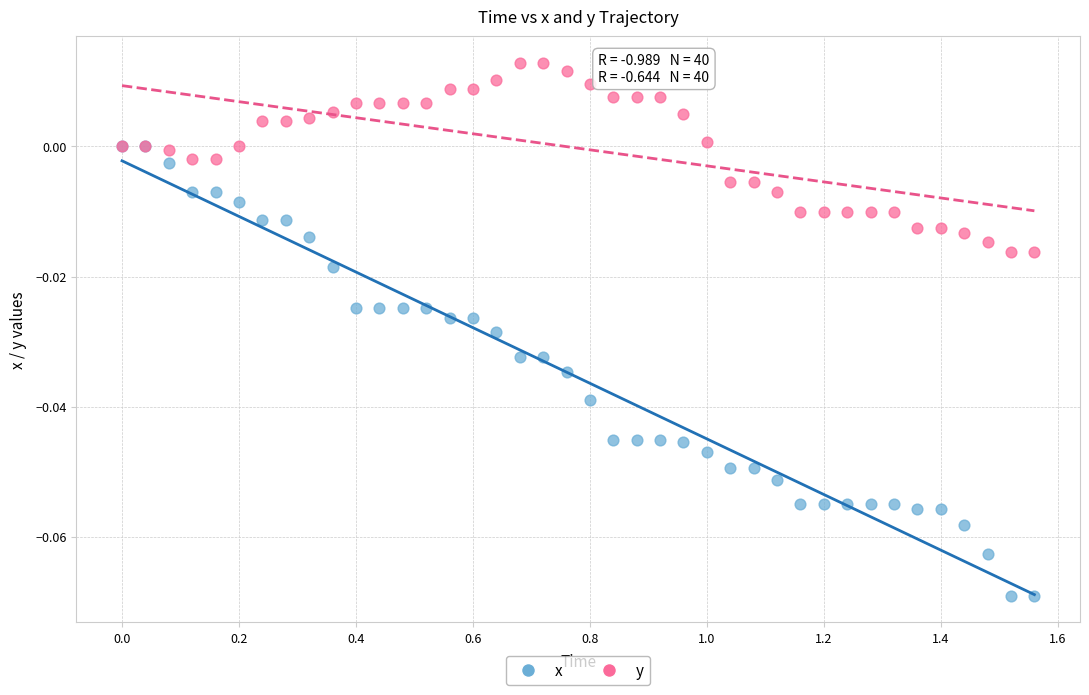

What are all the series names shown in the legend?

x, y